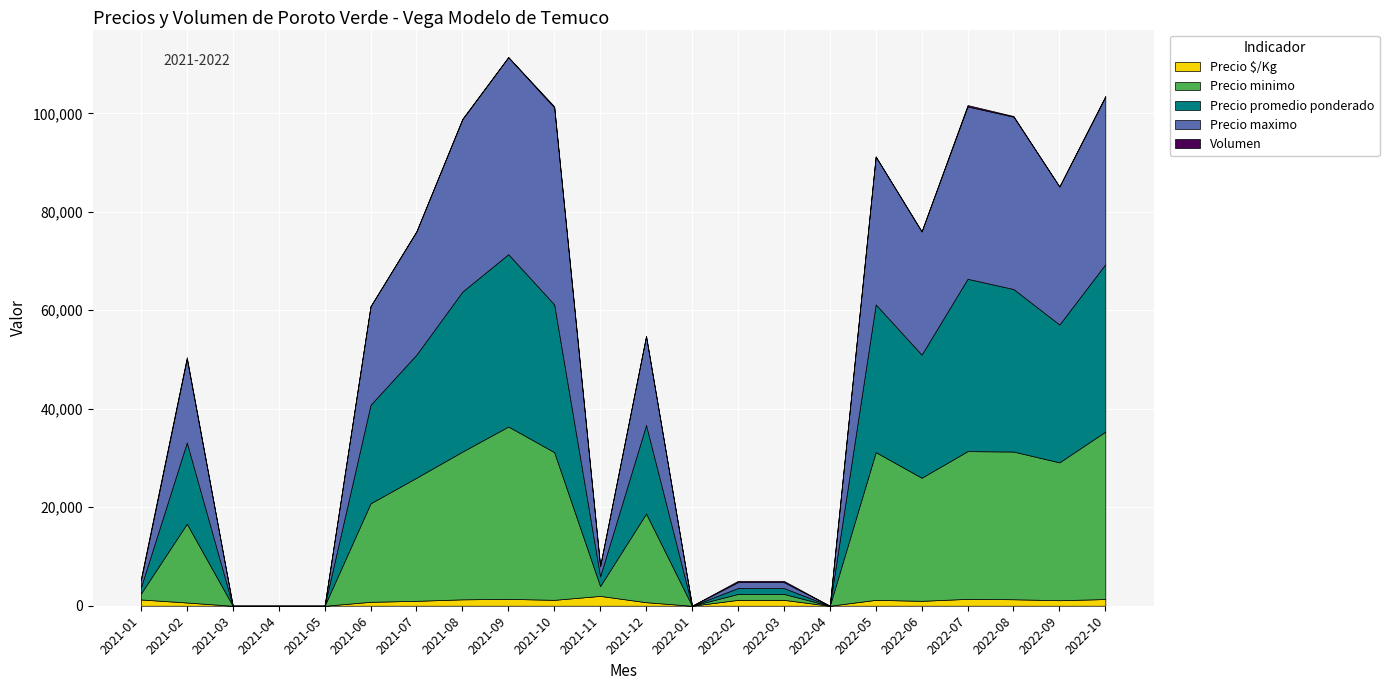

Reading left to right, list all the values displayed in this chart.

Precio promedio ponderado: 1277	16514	0	0	0	20000	25000	32500	35000	30000	2000	18000	0	1200	1200	0	30000	25000	35000	33000	28000	34000
Precio maximo: 1400	17000	0	0	0	20000	25000	35000	40000	40000	2000	18000	0	1200	1200	0	30000	25000	35000	35000	28000	34000
Precio minimo: 1200	16000	0	0	0	20000	25000	30000	35000	30000	2000	18000	0	1200	1200	0	30000	25000	30000	30000	28000	34000
Volumen: 360	310	0	0	0	30	80	115	40	230	175	110	0	260	260	0	75	55	285	135	40	165
Precio $/Kg: 1277	661	0	0	0	800	1000	1300	1400	1200	2000	720	0	1200	1200	0	1200	1000	1400	1320	1120	1360